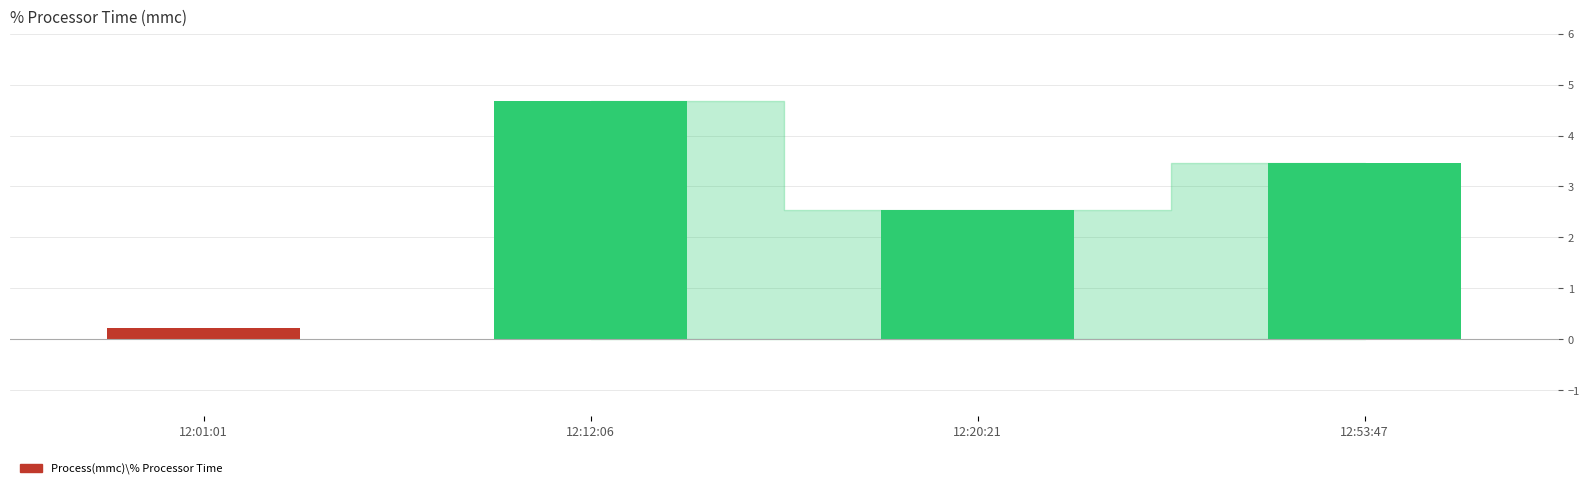

List the labels in order of value, smallest first.

12:01:01, 12:20:21, 12:53:47, 12:12:06